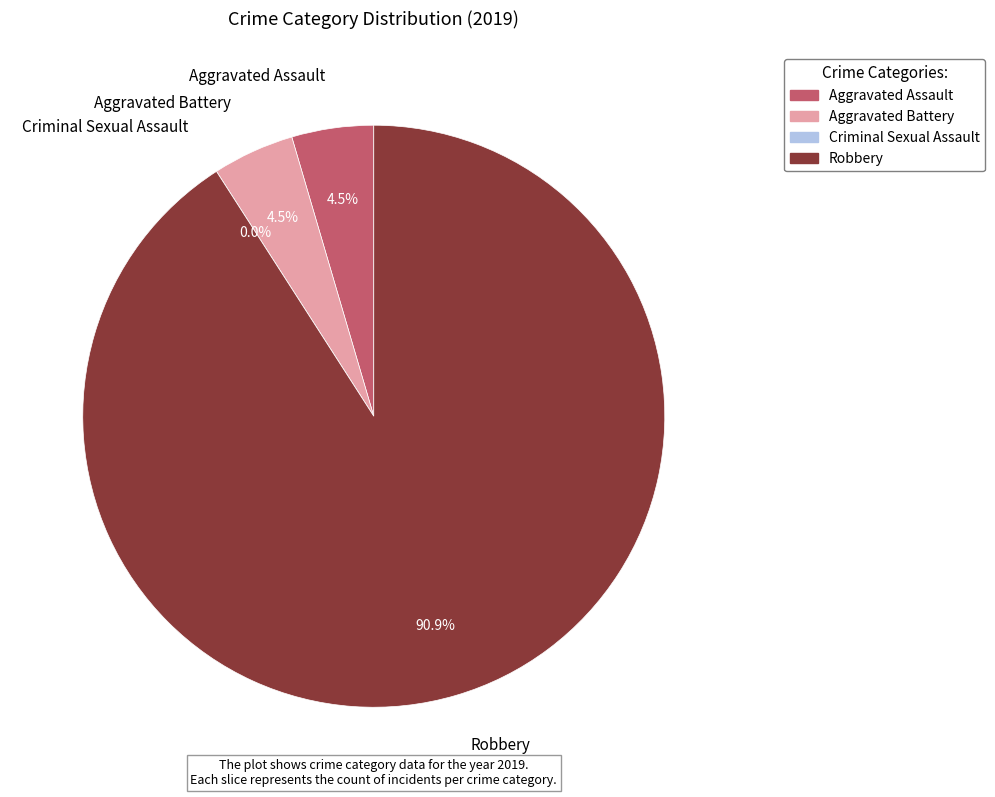

Is there a majority slice in this chart?

Yes